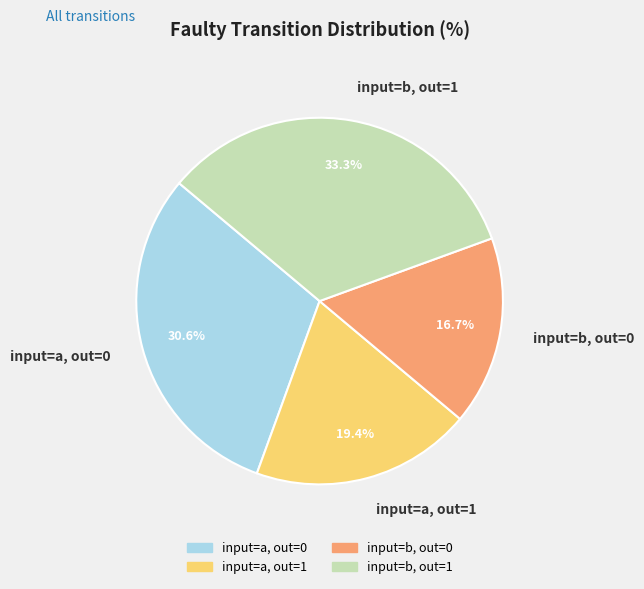

Is there a majority slice in this chart?

No